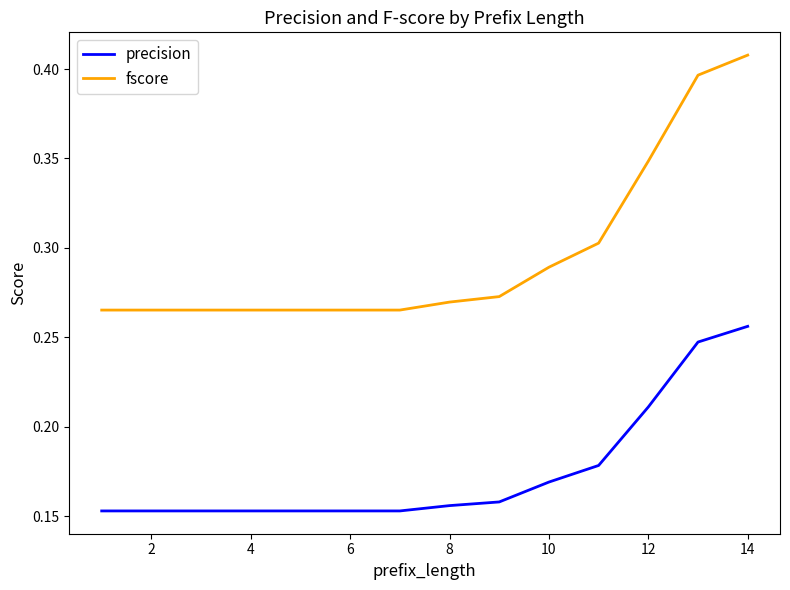

True or false: fscore and precision intersect in this chart.

False